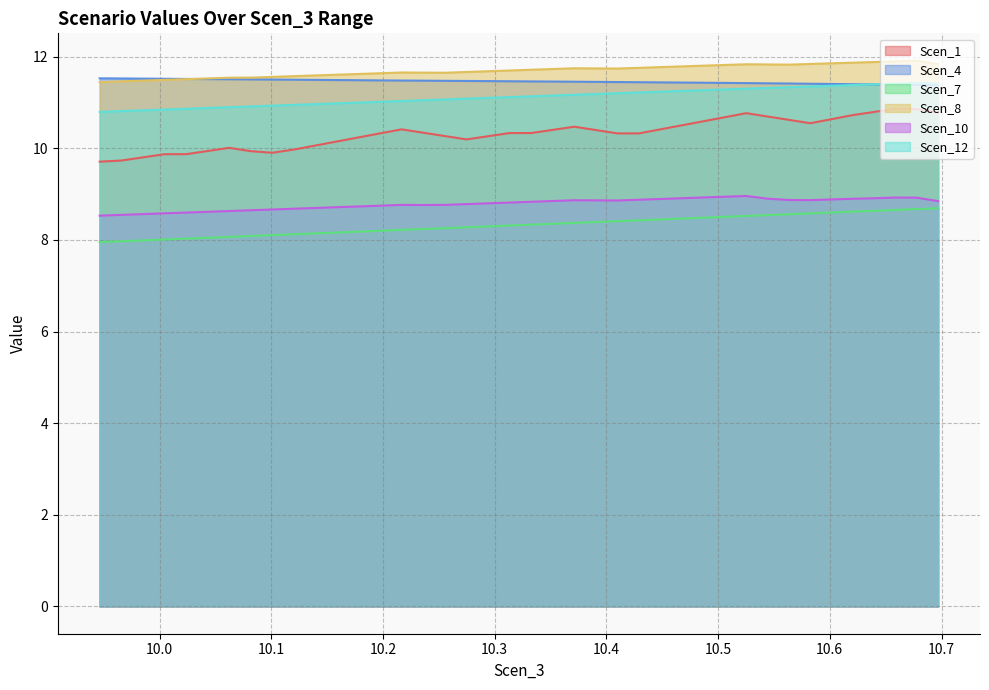

True or false: Scen_8 and Scen_7 cross at least once.

False